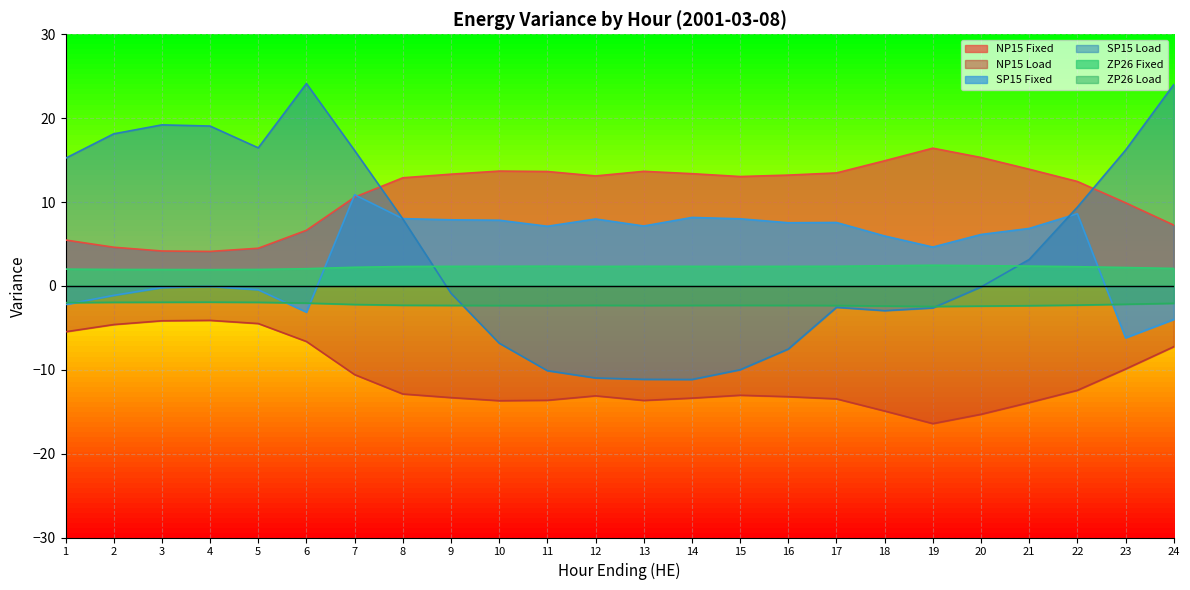

Is it true that SP15 Fixed equals 7.8 at 10?

True